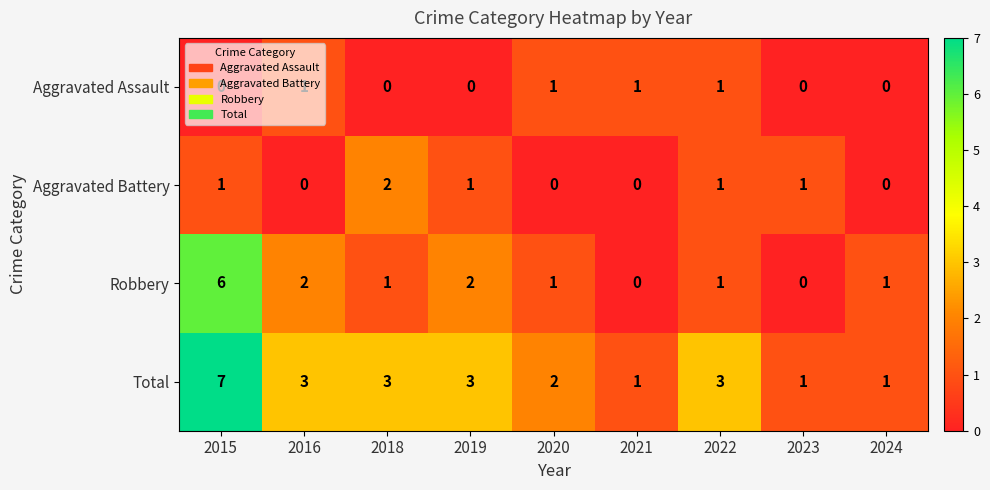

What is the maximum value shown in the chart?

7